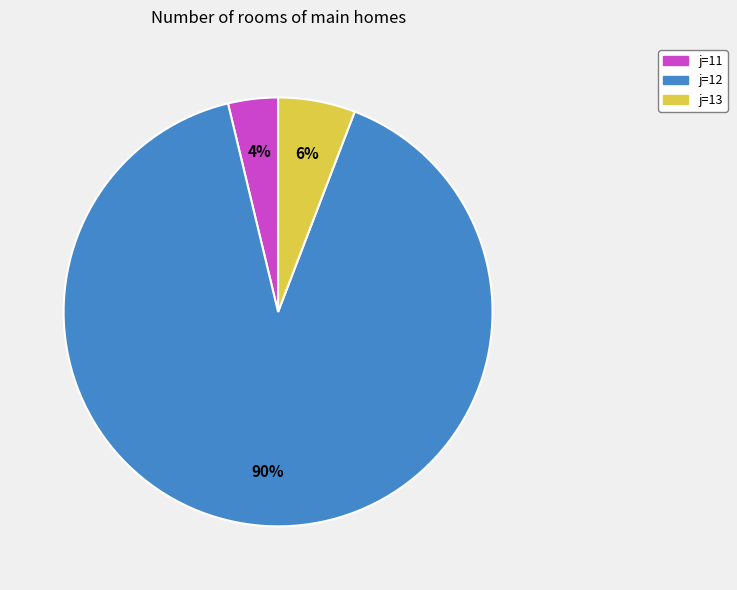

To the nearest percent, what portion does j=11 represent?

4%